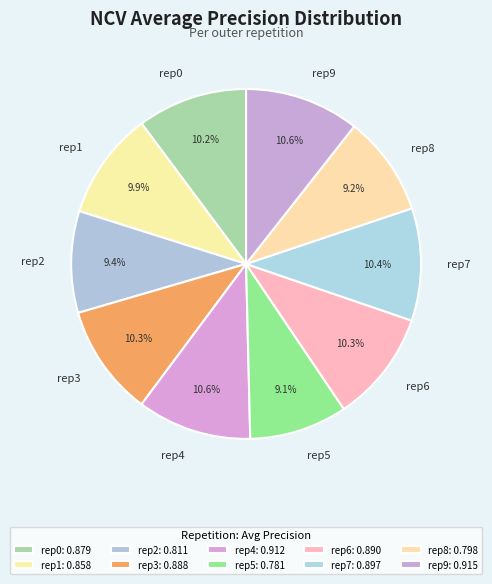

Count the number of slices in the pie.

10